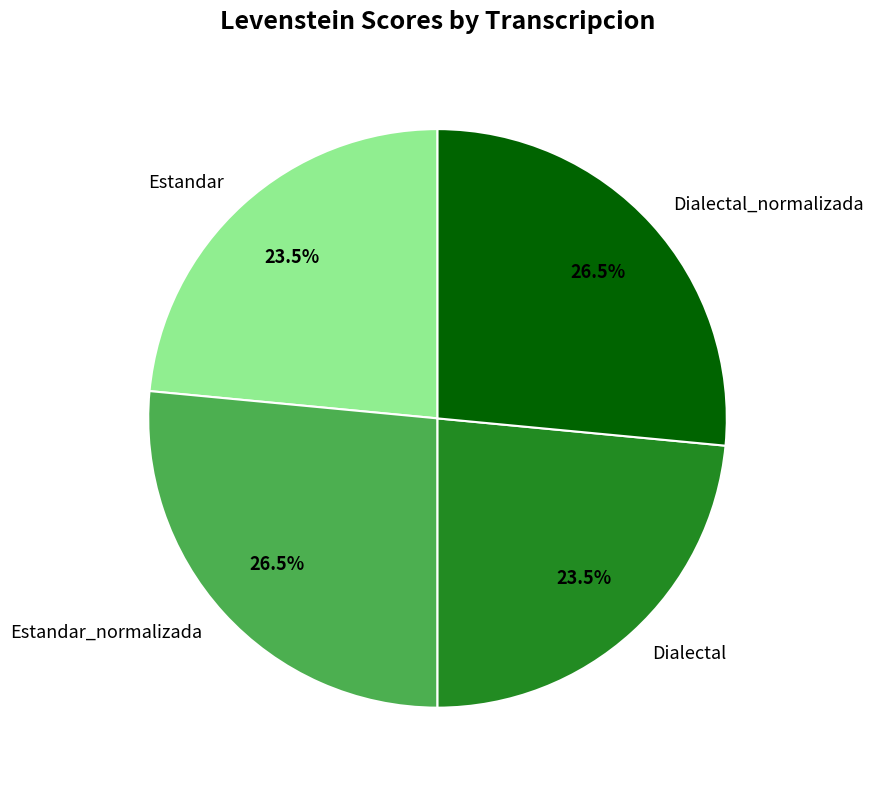

Which has a higher value, Dialectal or Estandar_normalizada?

Estandar_normalizada